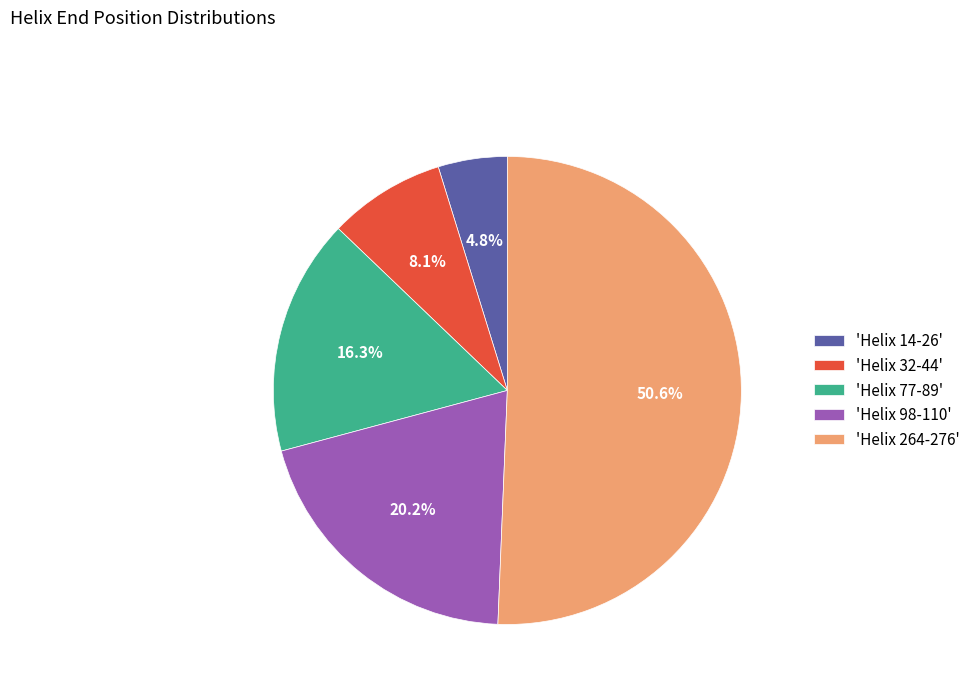

What is the ratio of the value at 'Helix 32-44' to the value at 'Helix 14-26'?

1.7